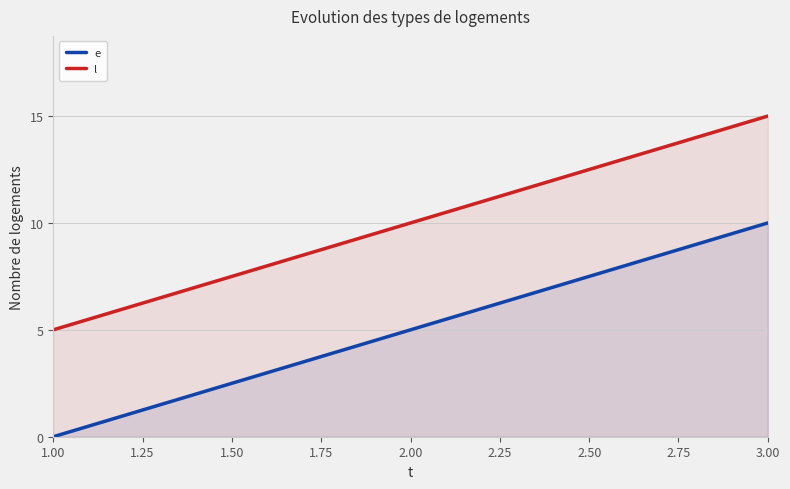

What is the lowest value of the l series?

5